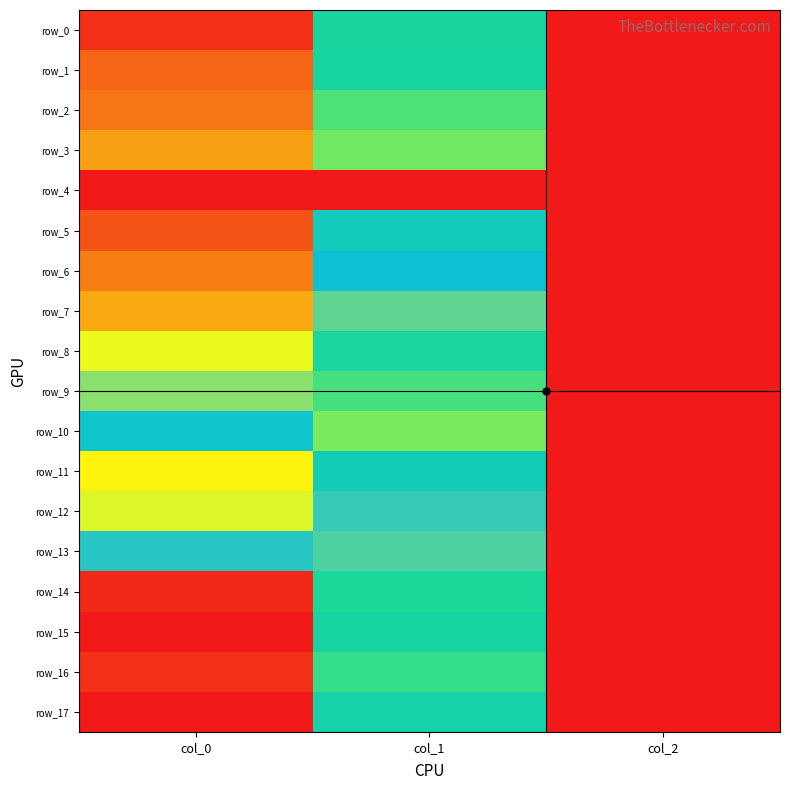

Rank the series at col_0 from lowest to highest value.

row_4, row_10, row_13, row_9, row_12, row_8, row_11, row_7, row_3, row_6, row_2, row_1, row_5, row_0, row_16, row_14, row_15, row_17